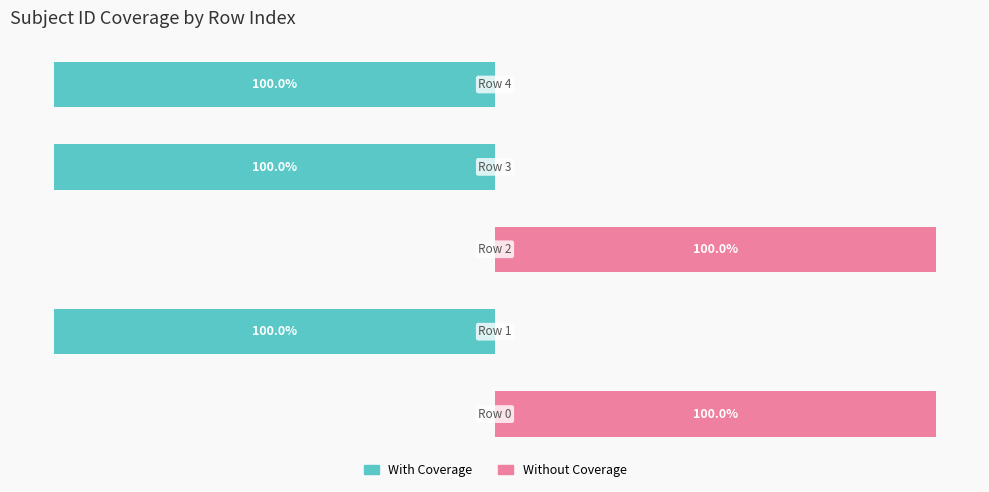

Are the bars grouped side by side (vs. stacked)?

Yes